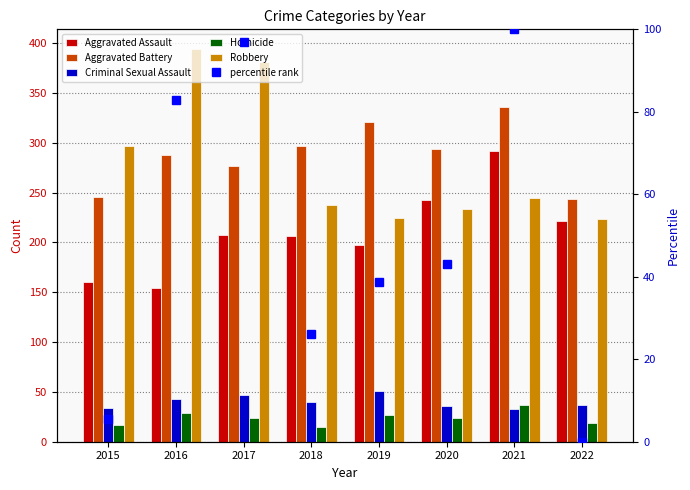

Where is Aggravated Battery nearest to the value 289?

2016